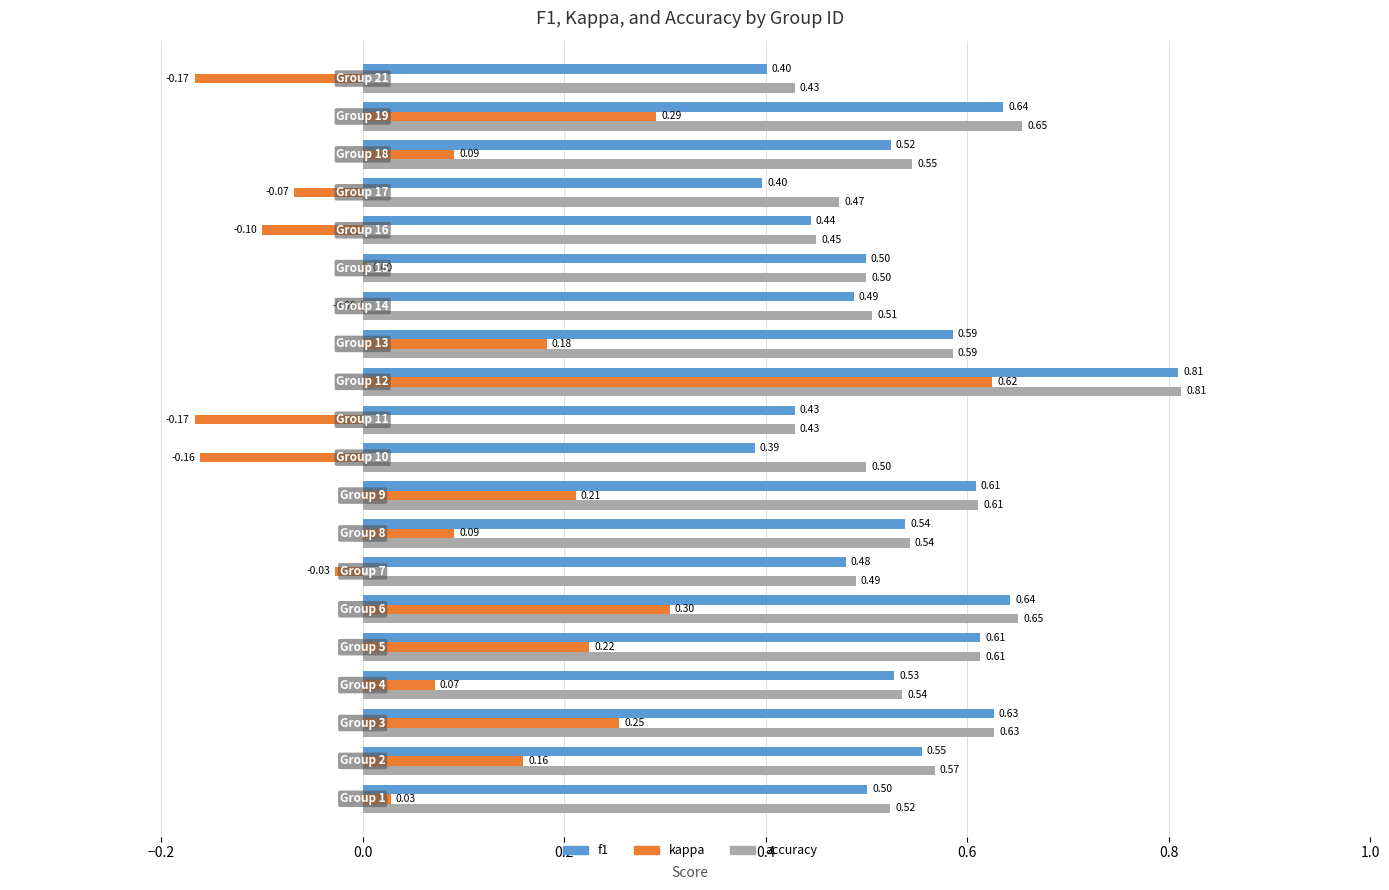

Which series has the largest total across all categories?

accuracy